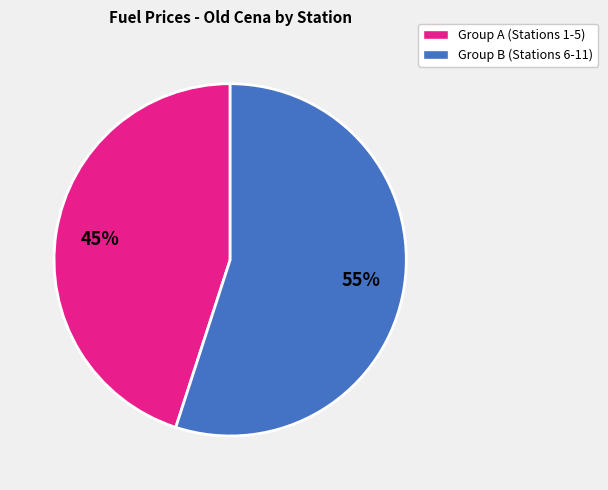

Is there a majority slice in this chart?

Yes